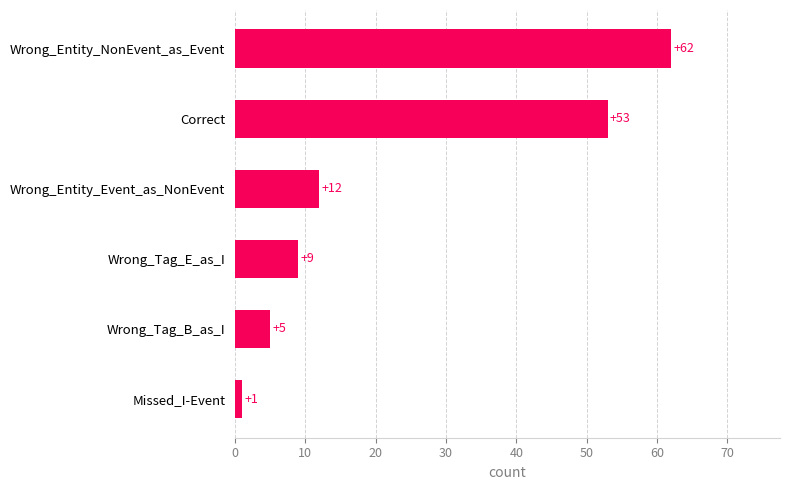

List the labels in order of value, largest first.

Wrong_Entity_NonEvent_as_Event, Correct, Wrong_Entity_Event_as_NonEvent, Wrong_Tag_E_as_I, Wrong_Tag_B_as_I, Missed_I-Event